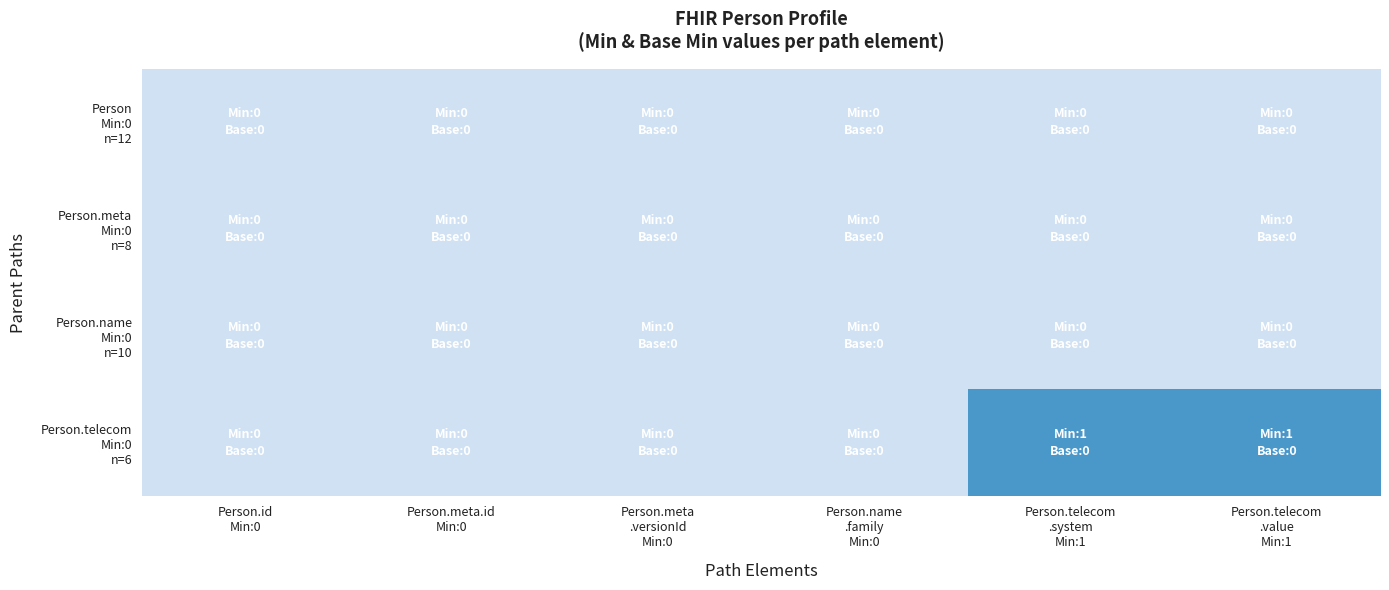

Which series changed the most between Person.meta.id Min:0 and Person.telecom .system Min:1?

Person.telecom Min:0 n=6